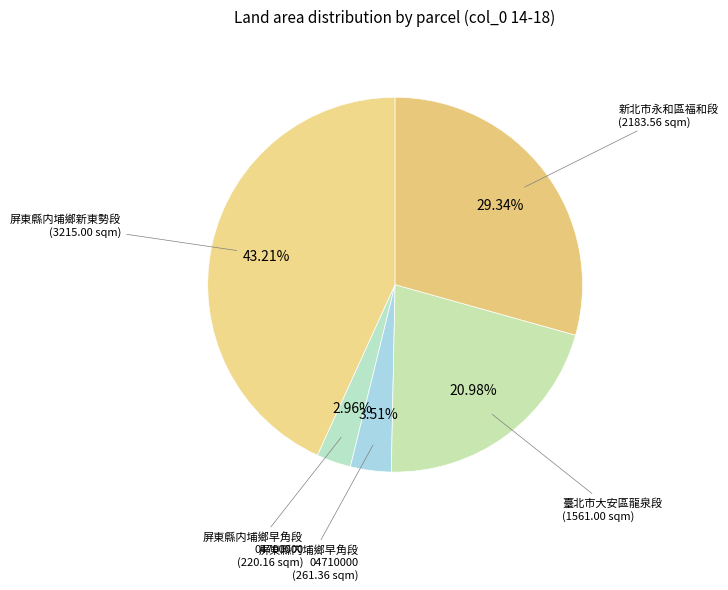

To the nearest percent, what is the average slice percentage?

20%